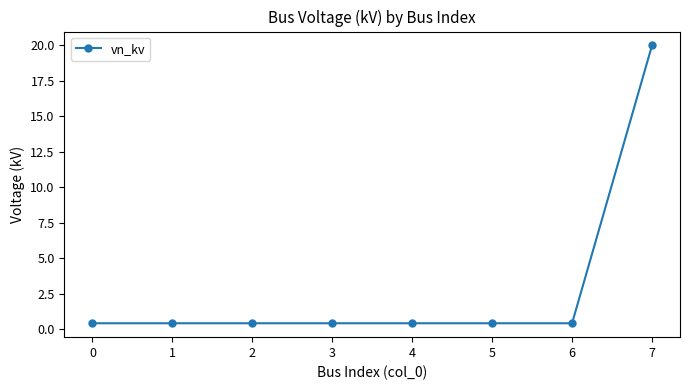

Does the chart display data point markers on the line(s)?

Yes